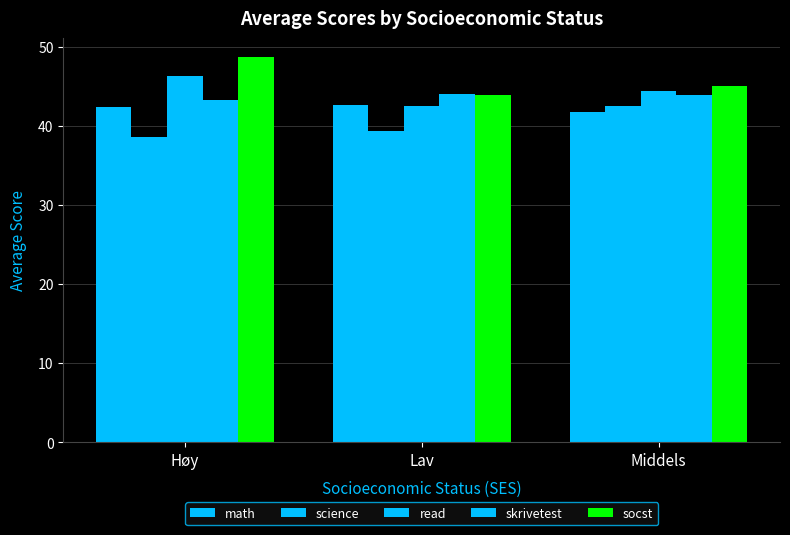

List the series in order of their peak value, highest first.

socst, read, skrivetest, math, science